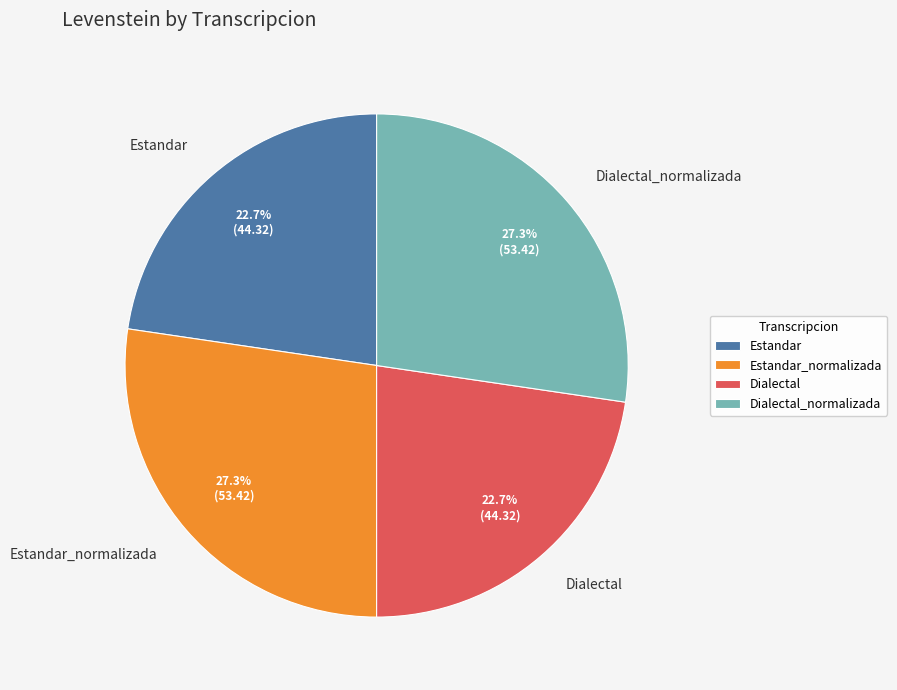

Combined, what portion of the pie is Dialectal and Estandar_normalizada?

50.0%